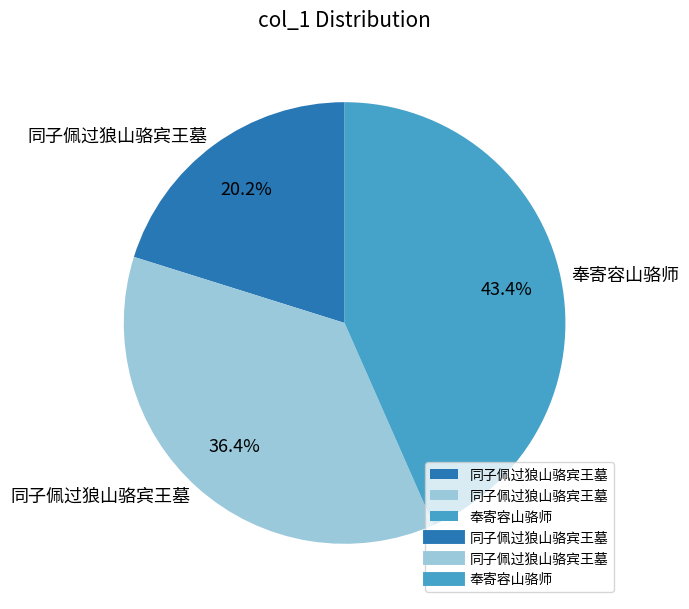

Is there any slice that represents more than half of the pie?

No